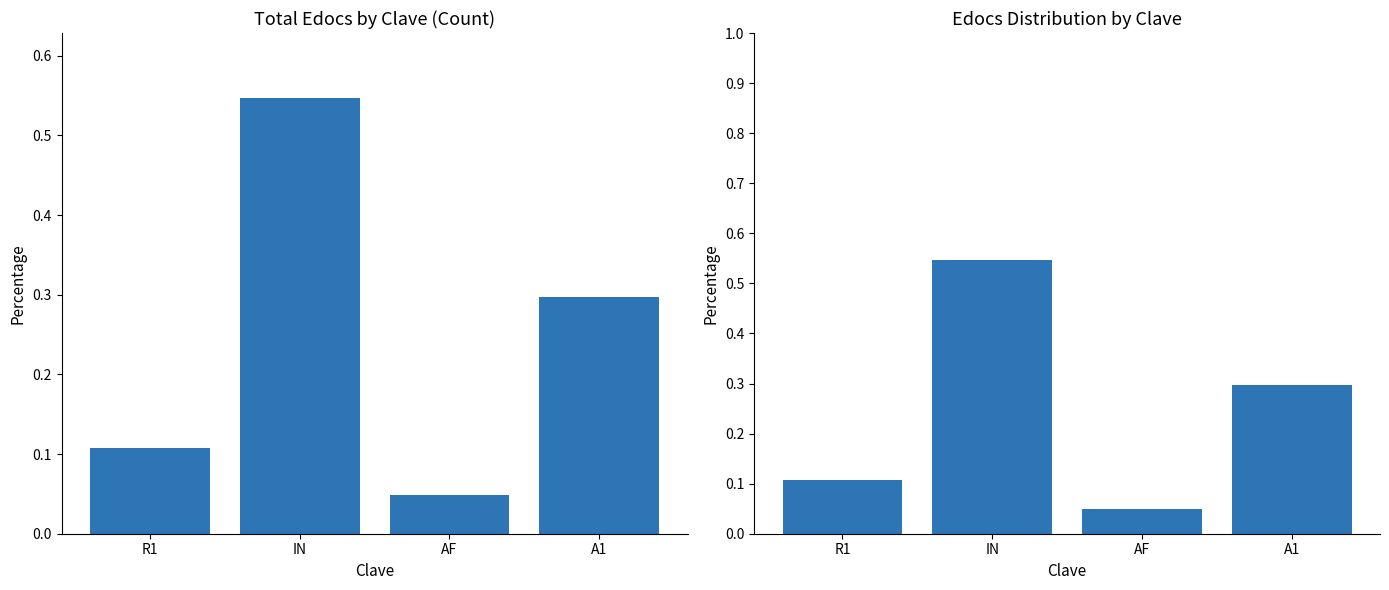

What is the label of the 1st bar from the right?

A1